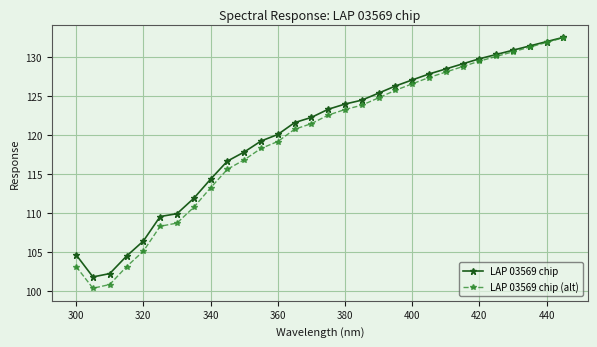

Which series has the largest range (max minus min)?

LAP 03569 chip (alt)